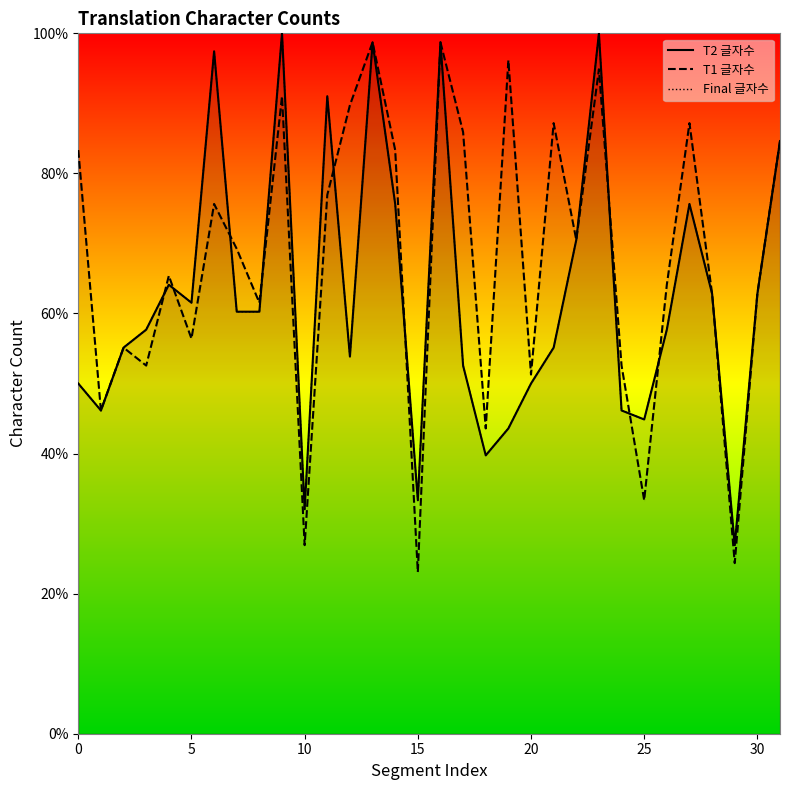

What is the minimum value for T2 글자수?

26.9